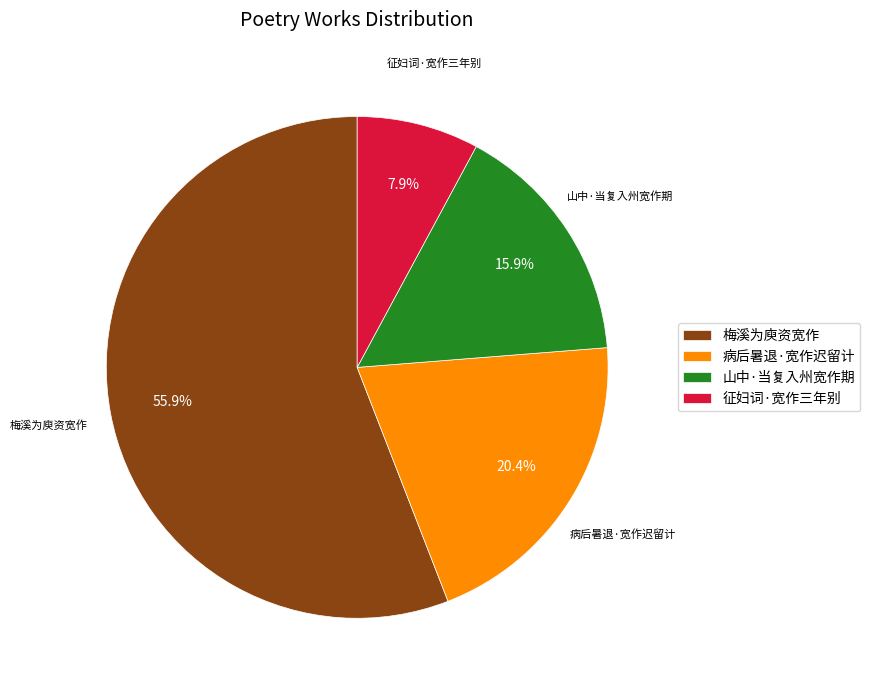

To the nearest percent, what percentage of the pie is 征妇词·宽作三年别?

8%